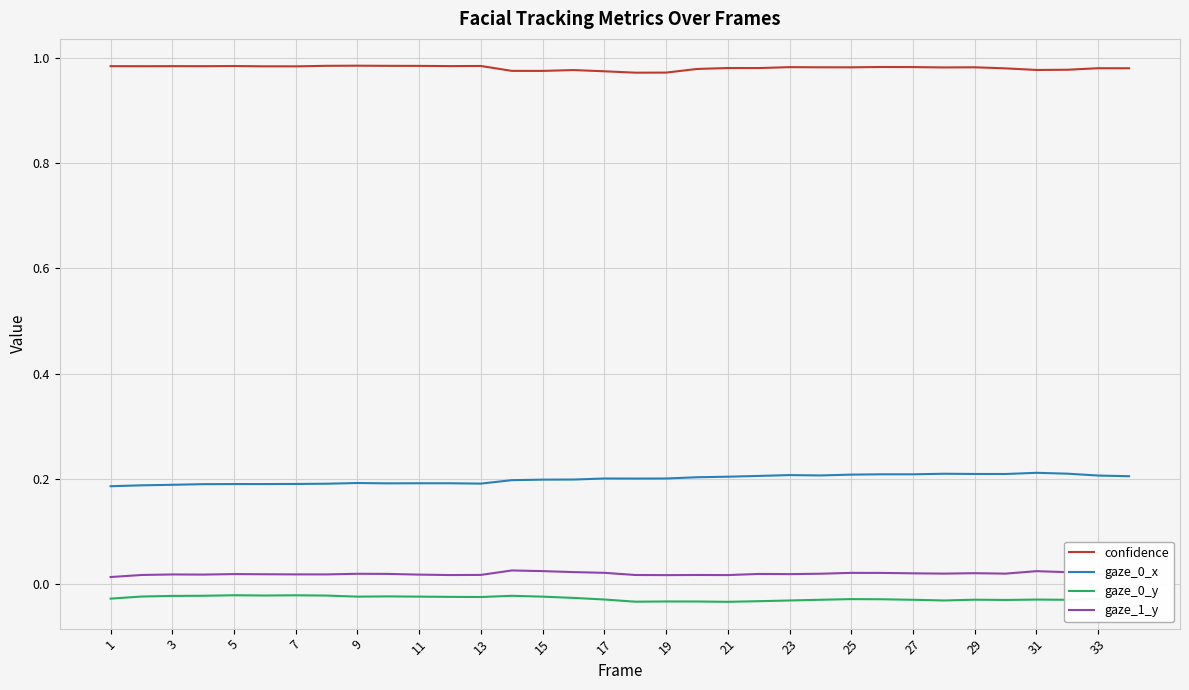

In gaze_0_x, how many points are lower than both neighbors (excluding endpoints)?

6